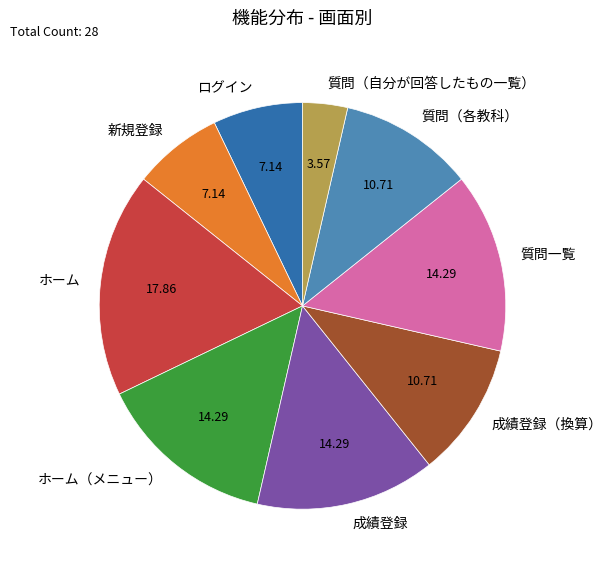

What is the ratio of the value at 成績登録 to the value at ホーム（メニュー）?

1.0